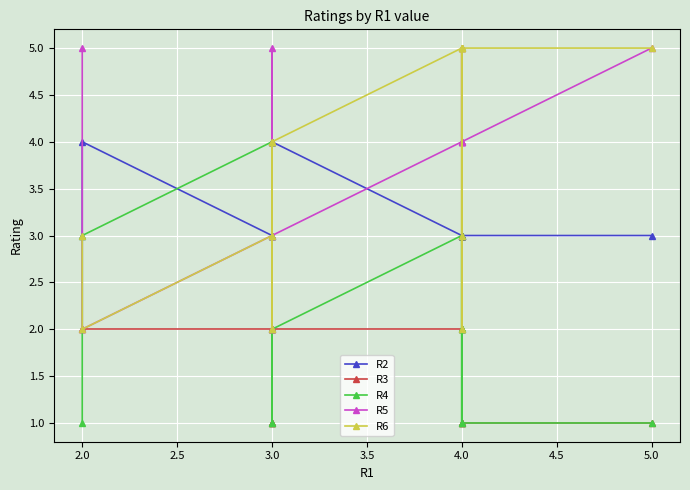

What is the difference between the maximum and second lowest values in the R6 series?

3